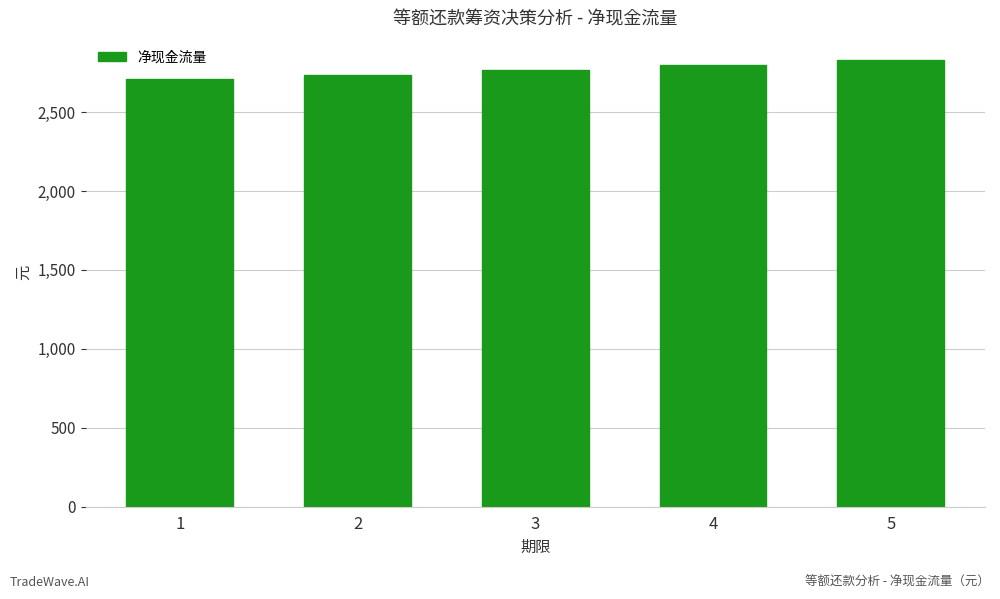

What is the minimum value shown in the chart?

2706.6